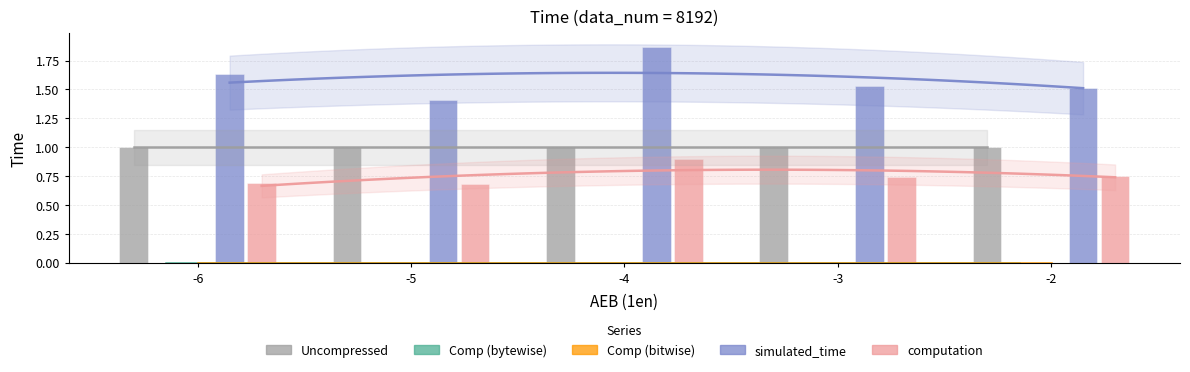

Which series has the largest range (max minus min)?

simulated_time